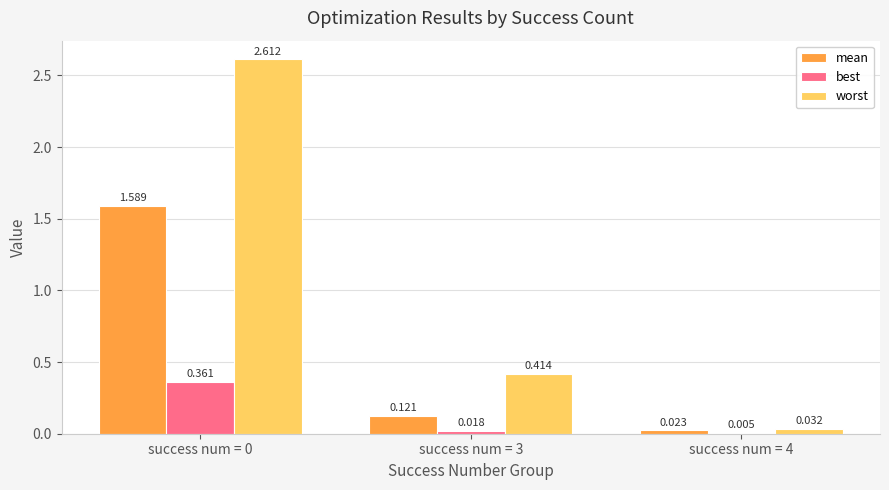

Is the value of best at success num = 4 greater than the value of worst at success num = 3?

No